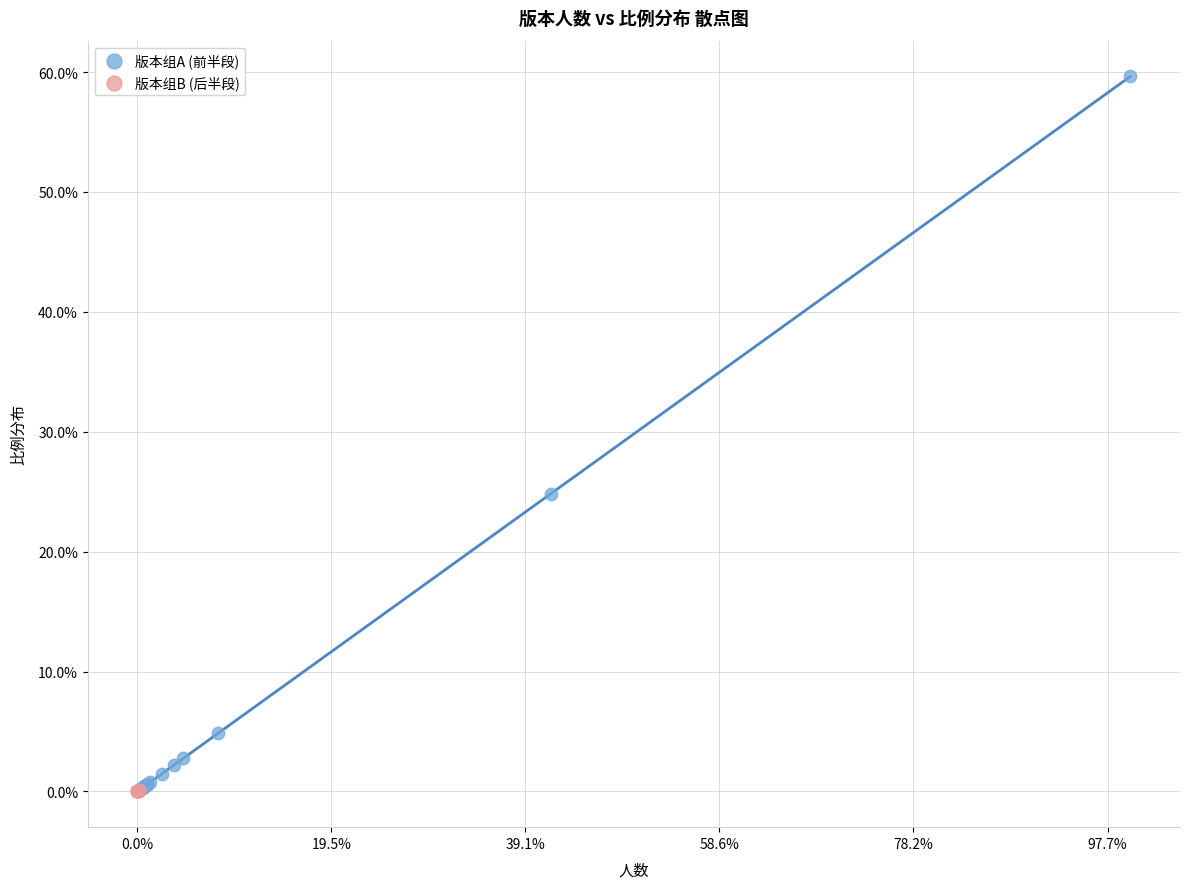

Which series contains the highest Y value?

版本组A (前半段)